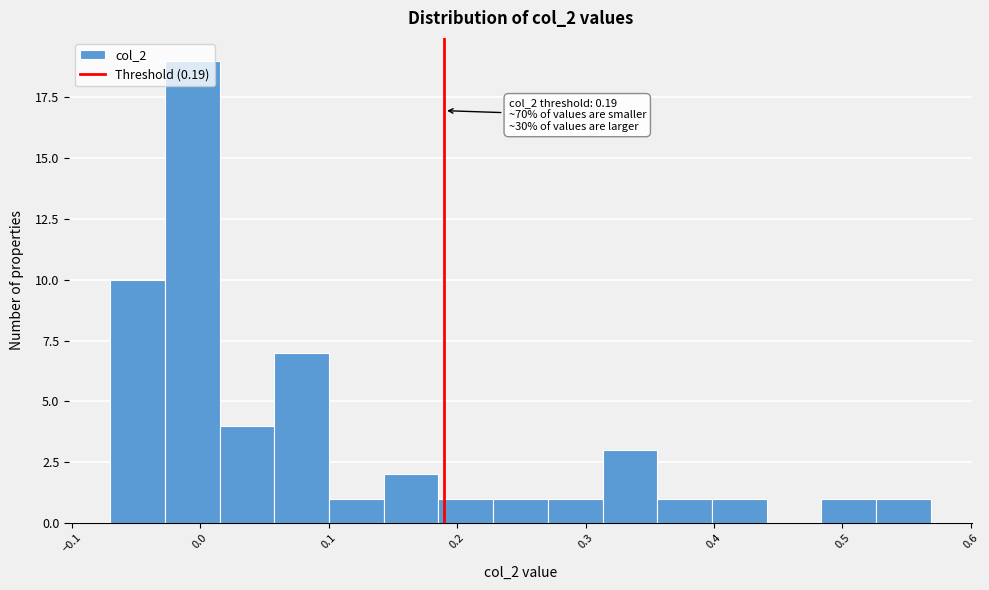

Over which range of the x-axis is the bar tallest?

-0.03 to 0.02